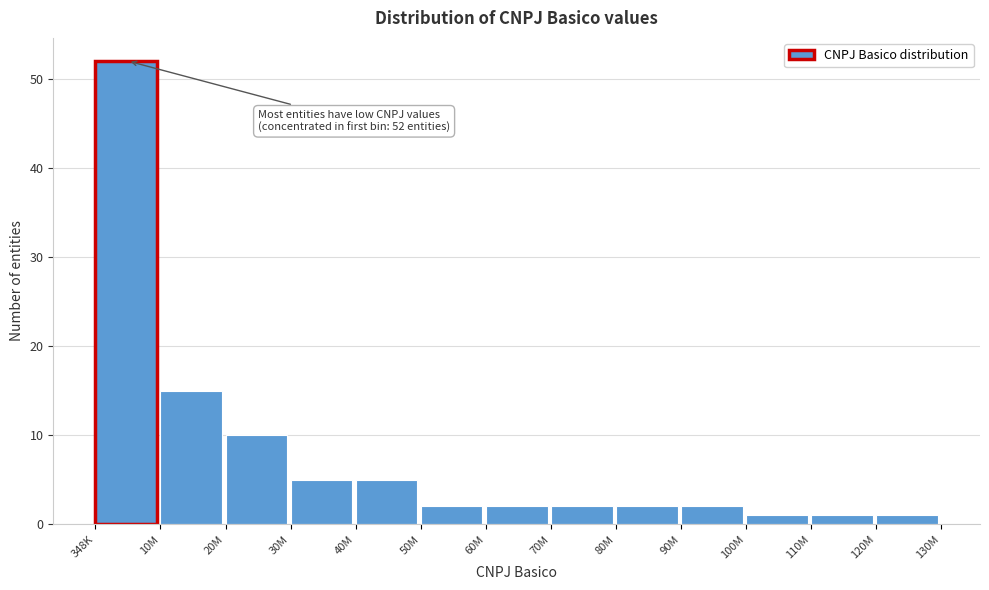

Reading left to right, extract all data points from this chart.

348K=52	10M=15	20M=10	30M=5	40M=5	50M=2	60M=2	70M=2	80M=2	90M=2	100M=1	110M=1	120M=1